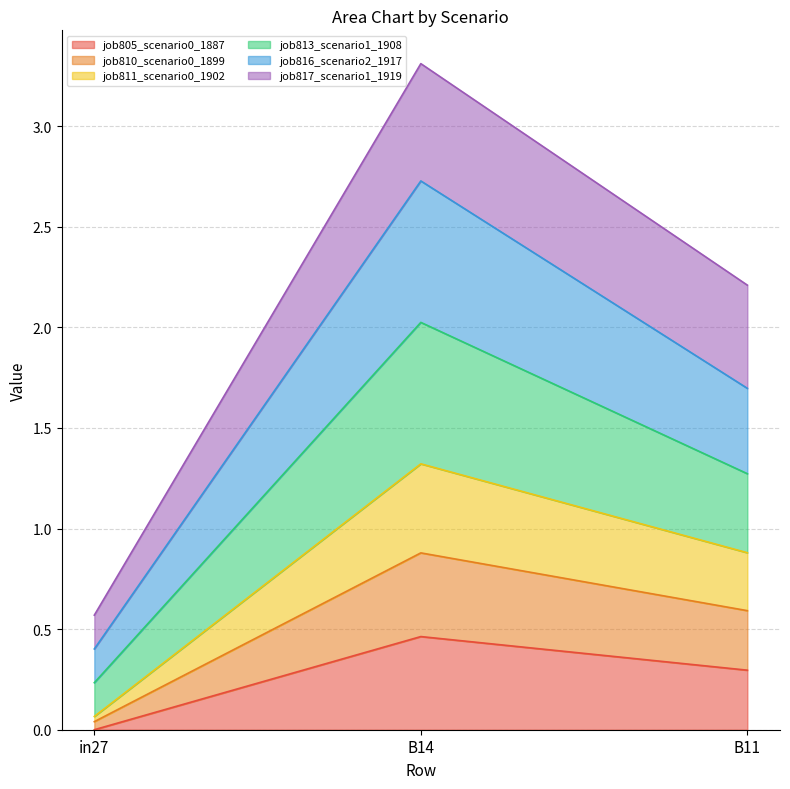

How many data points in job813_scenario1_1908 are above 1?

2